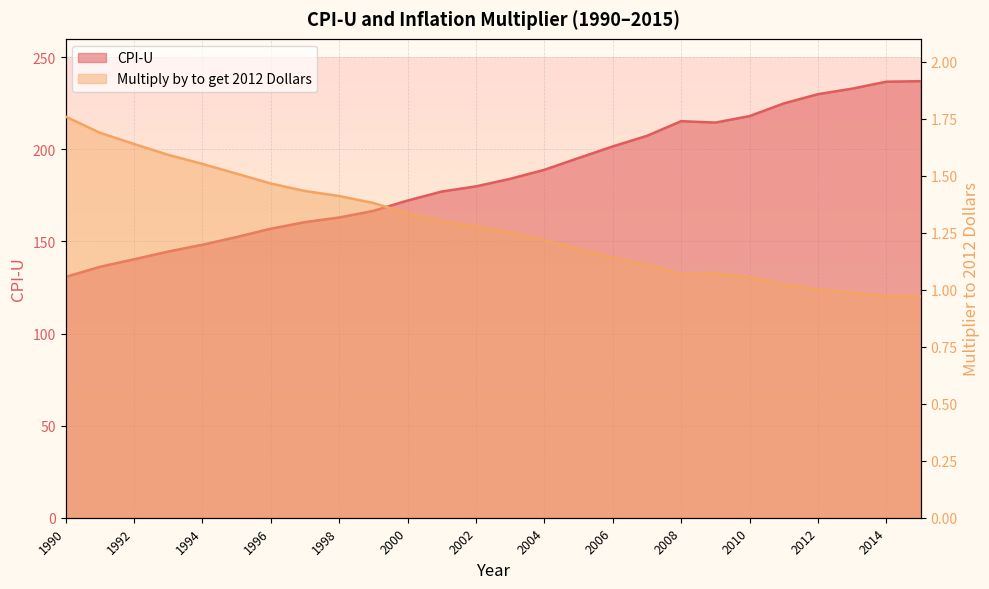

At which label is Multiply by to get 2012 Dollars closest to 1?

2012